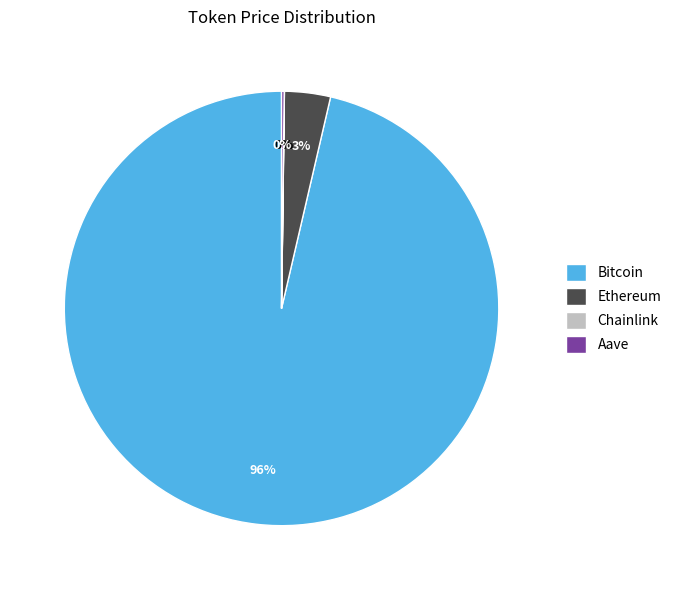

Does any single category account for the majority?

Yes